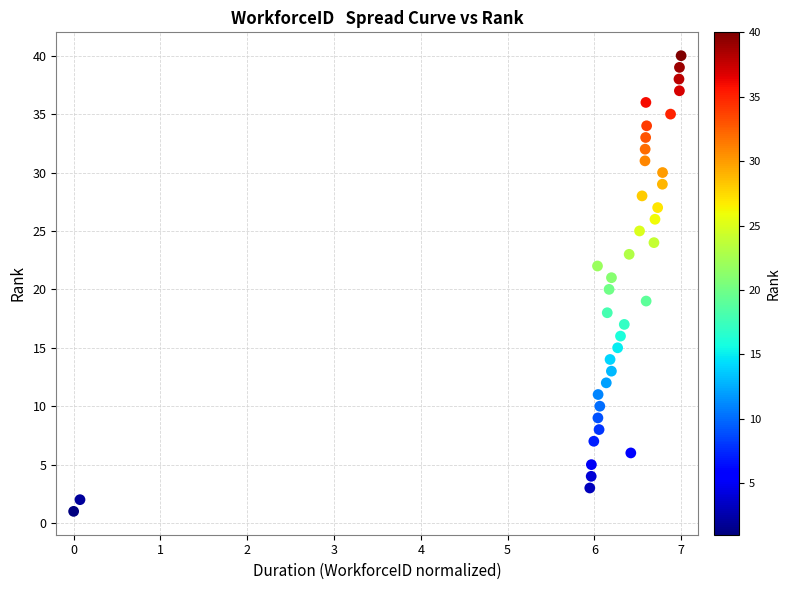

What is the range of Y values (max minus min)?

39